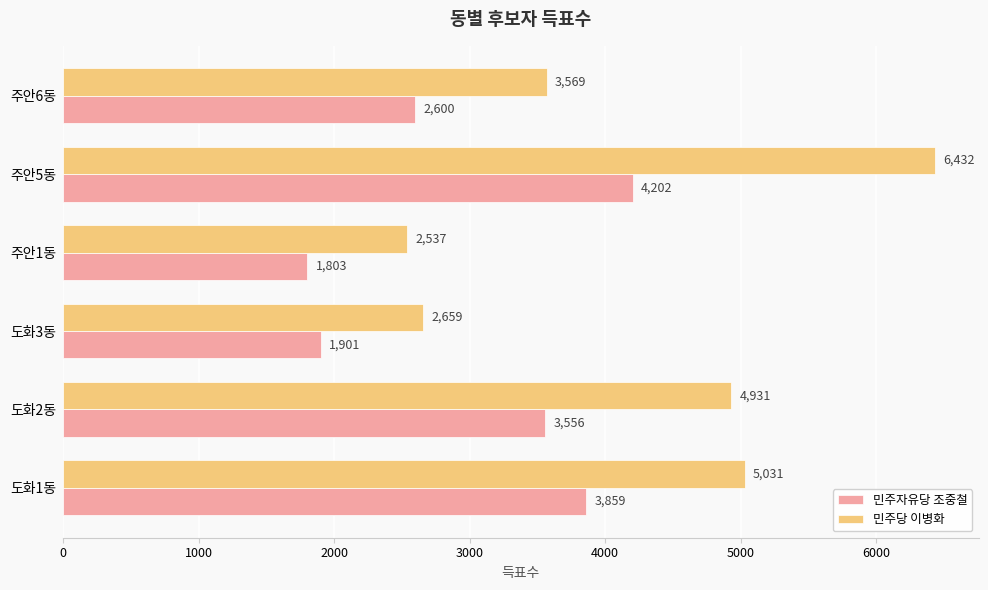

Which series has the largest total across all categories?

민주당 이병화